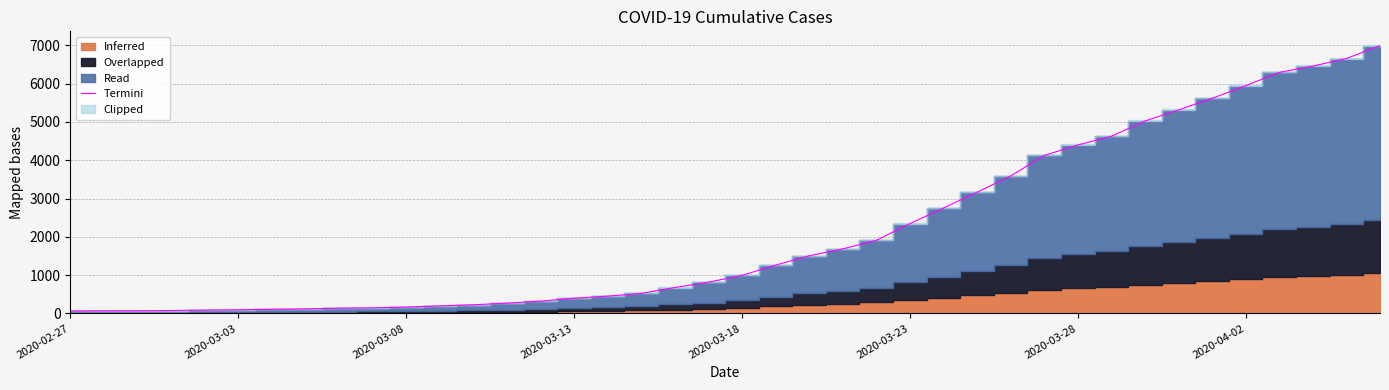

Does the chart have visible grid lines?

Yes